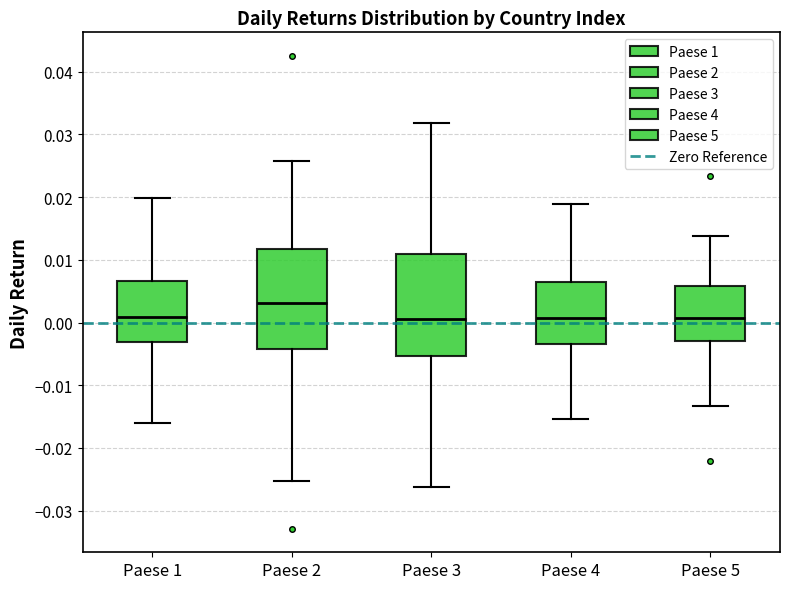

Reading left to right, transcribe this box plot: for each box, give where its median line is, the range the box spans, and where its two whiskers end, as read against the y-axis. The values are not printed on the chart, so give them approximately, as read against the axis.

Paese 1: median 0.001, box -0.003 to 0.007, whiskers -0.016 to 0.020
Paese 2: median 0.003, box -0.004 to 0.012, whiskers -0.025 to 0.026
Paese 3: median 0.001, box -0.005 to 0.011, whiskers -0.026 to 0.032
Paese 4: median 0.001, box -0.003 to 0.006, whiskers -0.015 to 0.019
Paese 5: median 0.001, box -0.003 to 0.006, whiskers -0.013 to 0.014